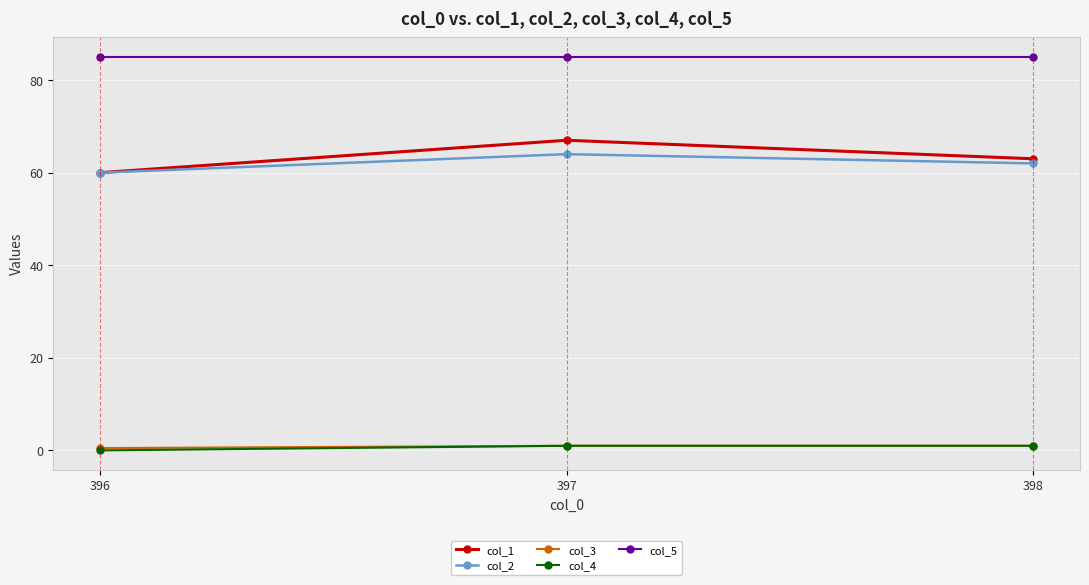

At which label is col_1 closest to 63?

398